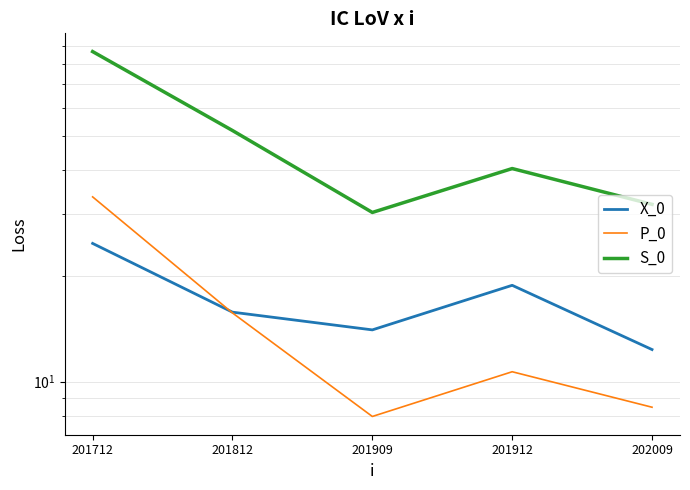

What value does the S_0 series have at 201912?

40.3